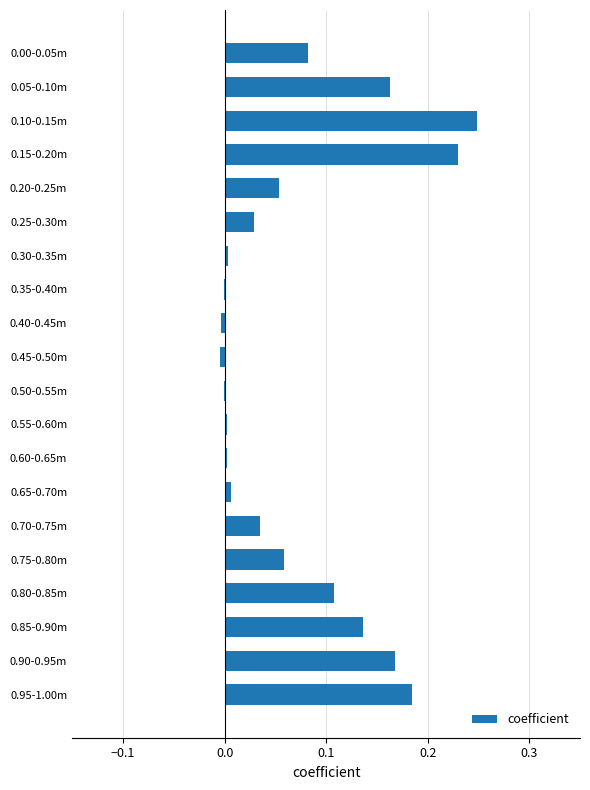

Which has a higher value, 0.25-0.30m or 0.75-0.80m?

0.75-0.80m